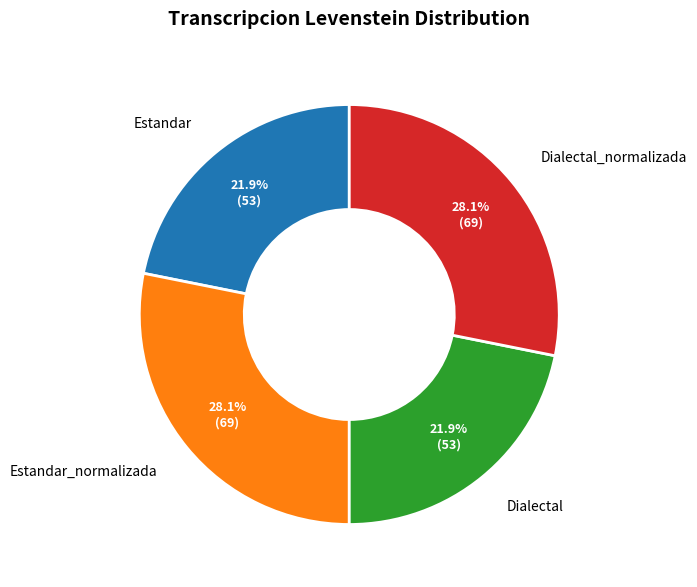

Which has a higher value, Dialectal_normalizada or Estandar?

Dialectal_normalizada